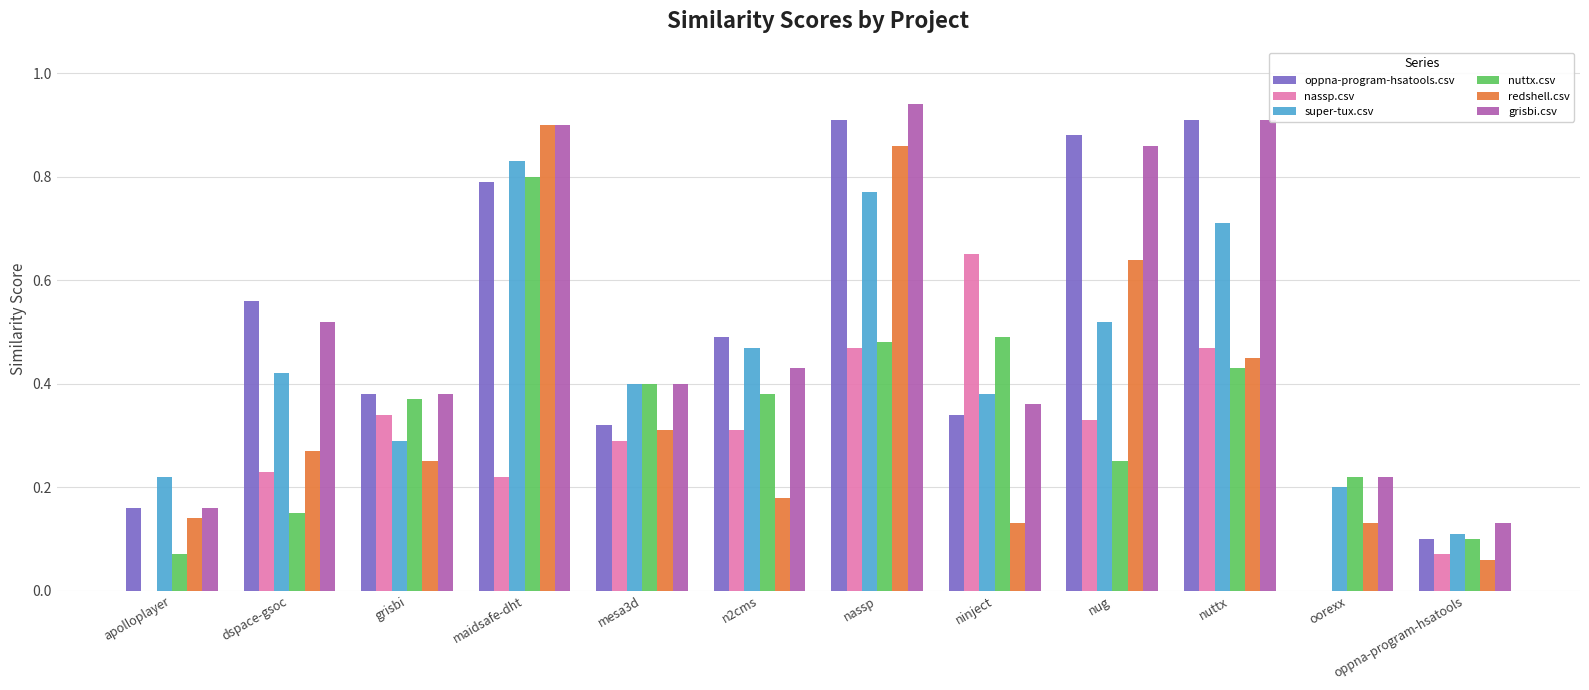

Is the value of nuttx.csv at nug greater than the value of super-tux.csv at oorexx?

Yes